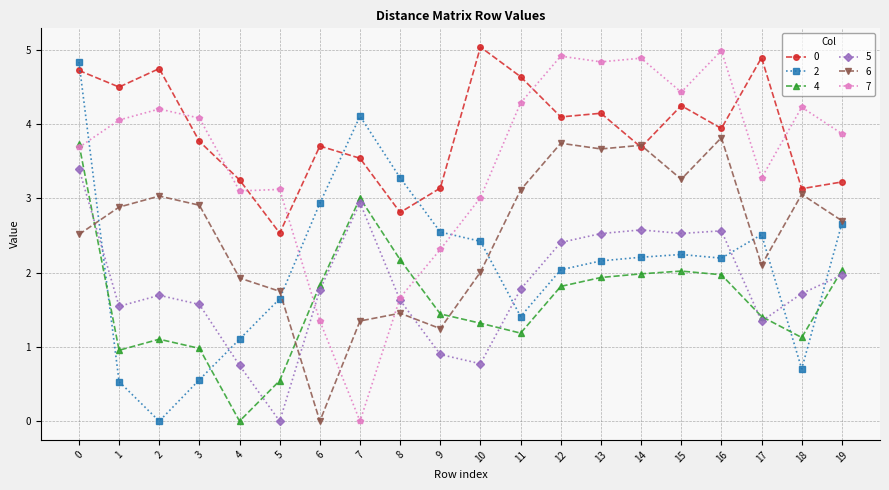

What is the difference between the highest and lowest values at 1?

4.0